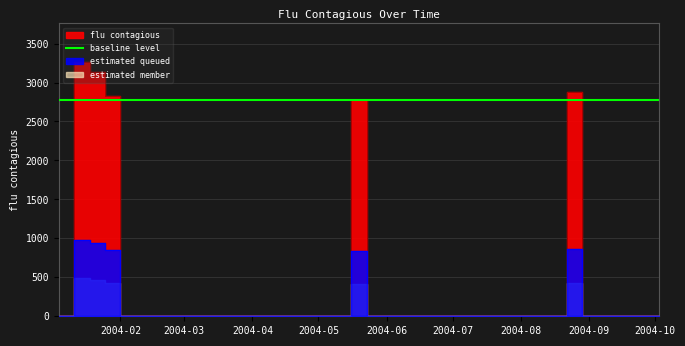

Is it true that the value at 2004-07 is 0.0?

True